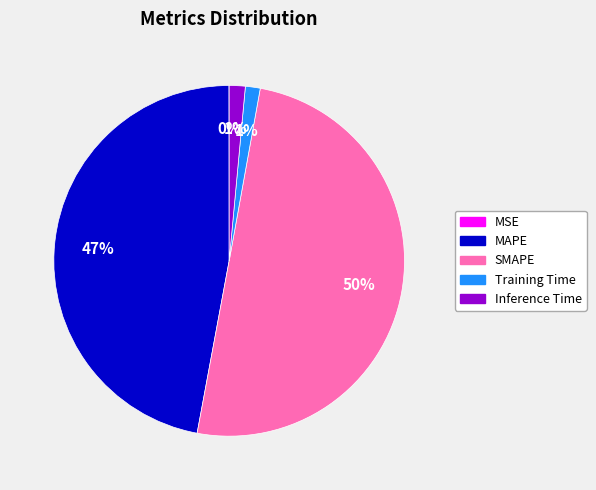

Do Inference Time and SMAPE together represent more than half of the pie?

Yes